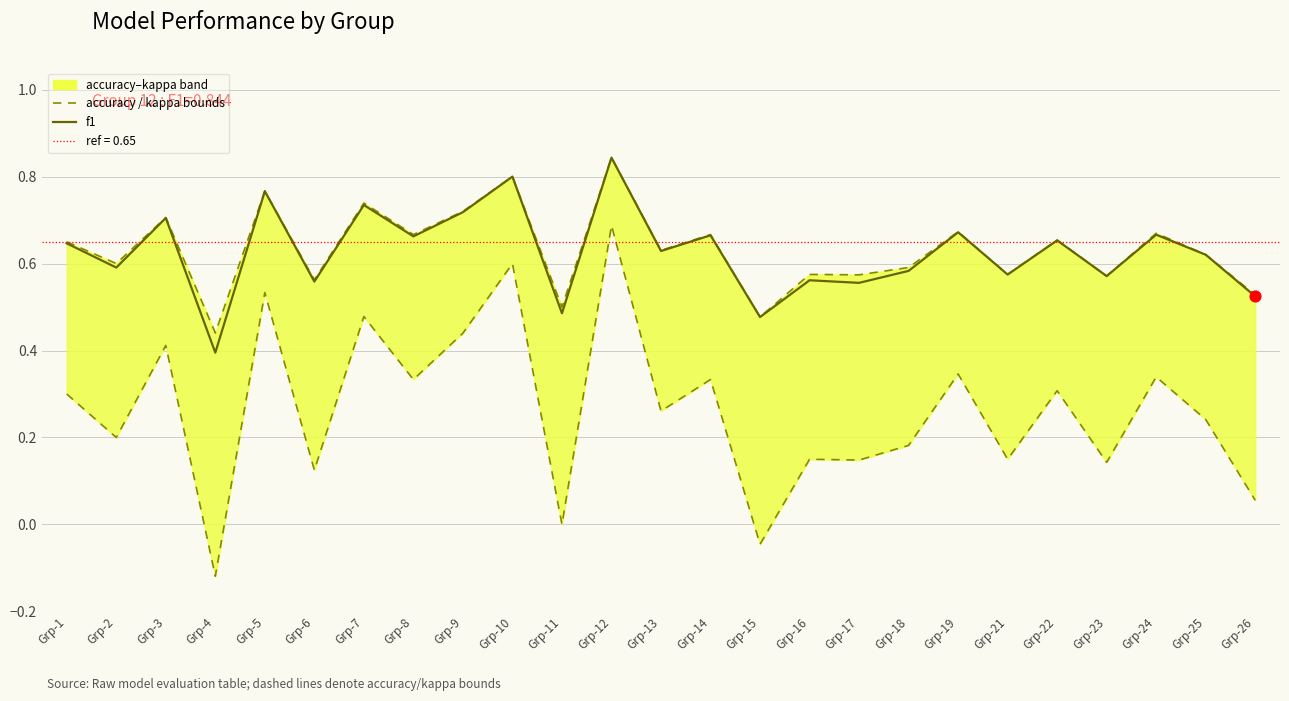

At which category is the sum across all series the highest?

Grp-12